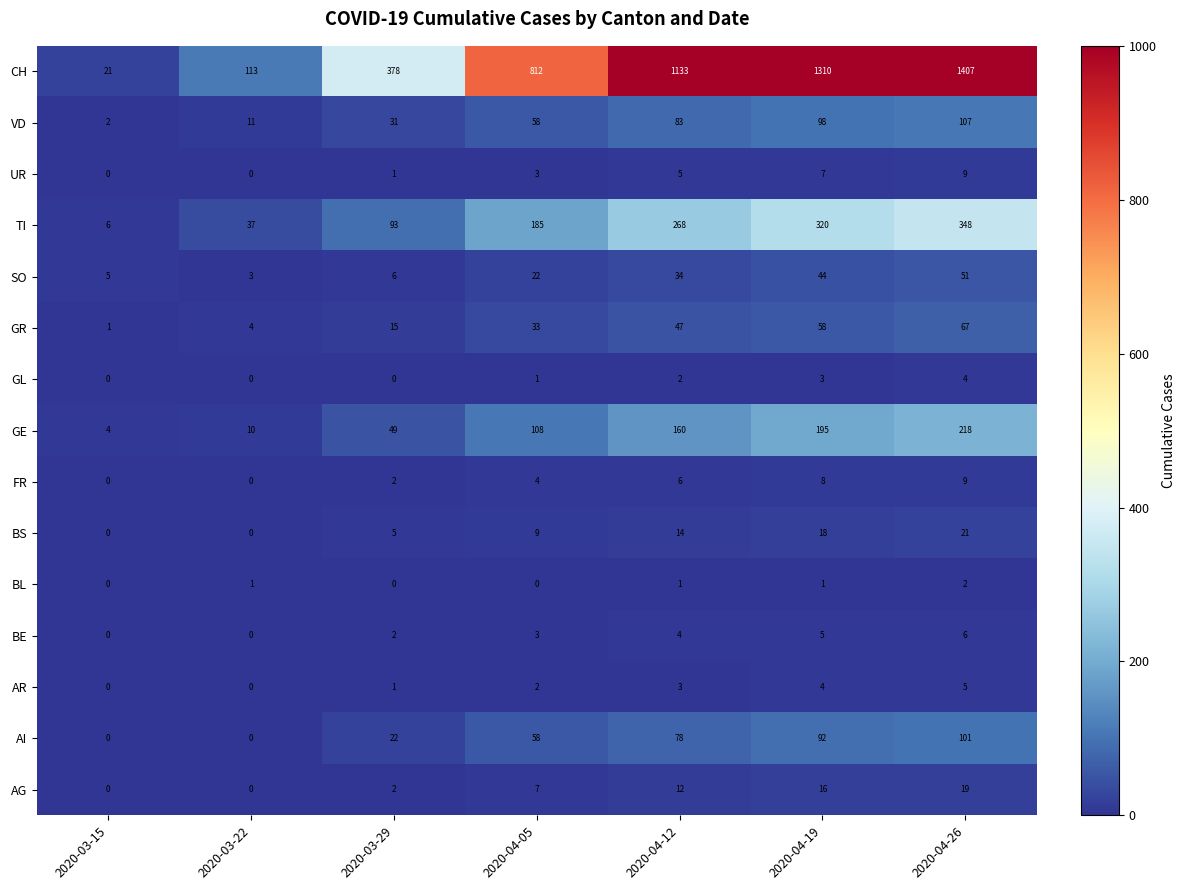

Which category has the highest value in the FR series?

2020-04-26